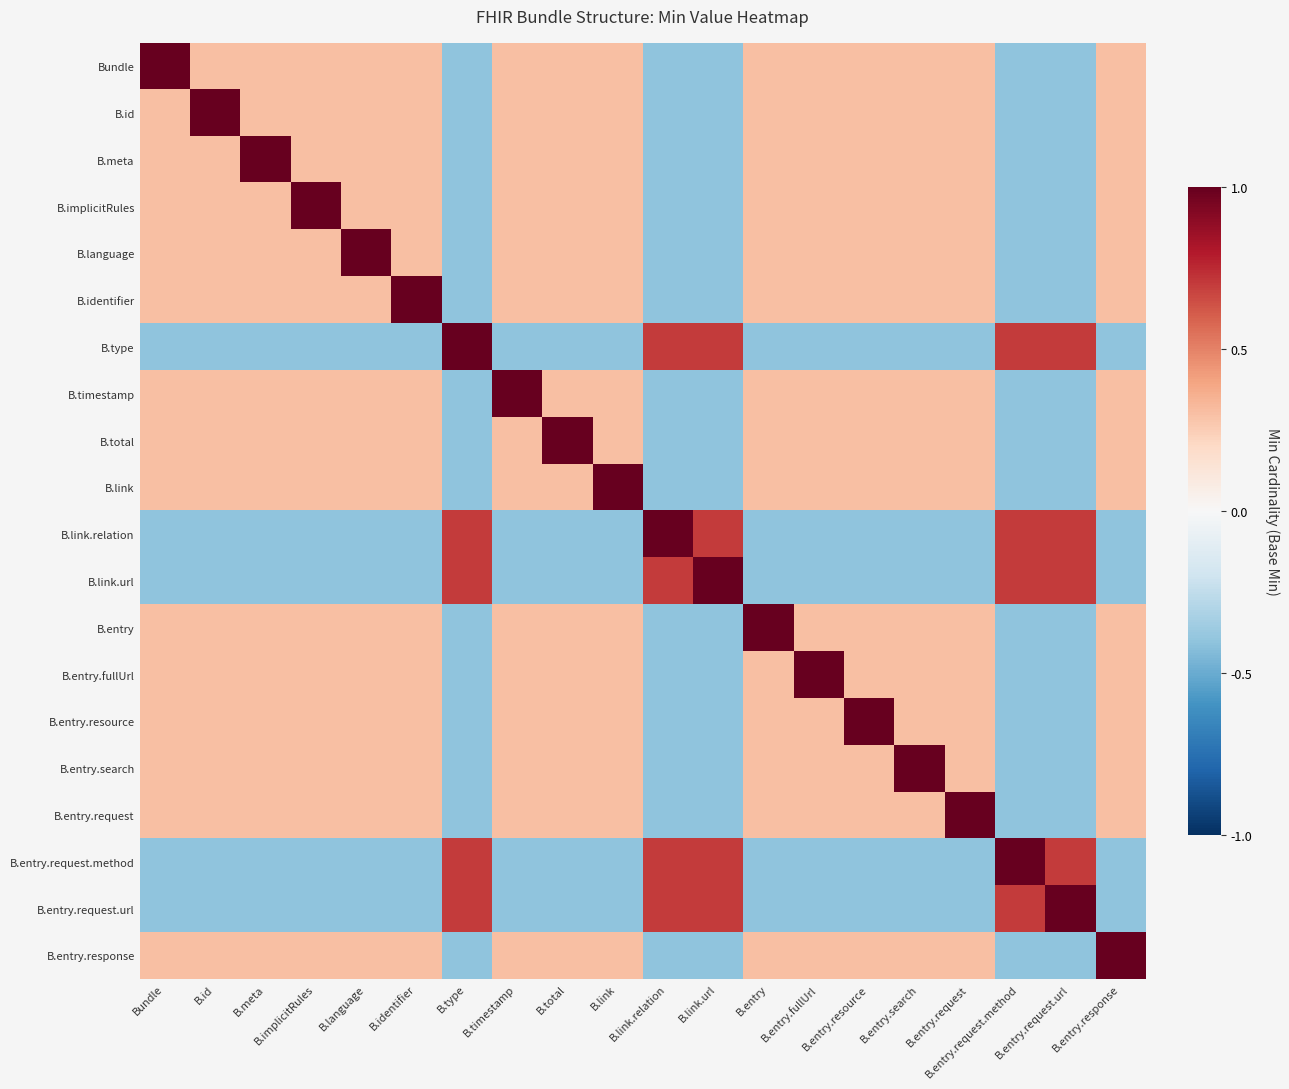

Reading left to right, transcribe all the data shown in this chart.

Bundle: Bundle=1.0	B.id=0.3	B.meta=0.3	B.implicitRules=0.3	B.language=0.3	B.identifier=0.3	B.type=-0.4	B.timestamp=0.3	B.total=0.3	B.link=0.3	B.link.relation=-0.4	B.link.url=-0.4	B.entry=0.3	B.entry.fullUrl=0.3	B.entry.resource=0.3	B.entry.search=0.3	B.entry.request=0.3	B.entry.request.method=-0.4	B.entry.request.url=-0.4	B.entry.response=0.3
B.id: Bundle=0.3	B.id=1.0	B.meta=0.3	B.implicitRules=0.3	B.language=0.3	B.identifier=0.3	B.type=-0.4	B.timestamp=0.3	B.total=0.3	B.link=0.3	B.link.relation=-0.4	B.link.url=-0.4	B.entry=0.3	B.entry.fullUrl=0.3	B.entry.resource=0.3	B.entry.search=0.3	B.entry.request=0.3	B.entry.request.method=-0.4	B.entry.request.url=-0.4	B.entry.response=0.3
B.meta: Bundle=0.3	B.id=0.3	B.meta=1.0	B.implicitRules=0.3	B.language=0.3	B.identifier=0.3	B.type=-0.4	B.timestamp=0.3	B.total=0.3	B.link=0.3	B.link.relation=-0.4	B.link.url=-0.4	B.entry=0.3	B.entry.fullUrl=0.3	B.entry.resource=0.3	B.entry.search=0.3	B.entry.request=0.3	B.entry.request.method=-0.4	B.entry.request.url=-0.4	B.entry.response=0.3
B.implicitRules: Bundle=0.3	B.id=0.3	B.meta=0.3	B.implicitRules=1.0	B.language=0.3	B.identifier=0.3	B.type=-0.4	B.timestamp=0.3	B.total=0.3	B.link=0.3	B.link.relation=-0.4	B.link.url=-0.4	B.entry=0.3	B.entry.fullUrl=0.3	B.entry.resource=0.3	B.entry.search=0.3	B.entry.request=0.3	B.entry.request.method=-0.4	B.entry.request.url=-0.4	B.entry.response=0.3
B.language: Bundle=0.3	B.id=0.3	B.meta=0.3	B.implicitRules=0.3	B.language=1.0	B.identifier=0.3	B.type=-0.4	B.timestamp=0.3	B.total=0.3	B.link=0.3	B.link.relation=-0.4	B.link.url=-0.4	B.entry=0.3	B.entry.fullUrl=0.3	B.entry.resource=0.3	B.entry.search=0.3	B.entry.request=0.3	B.entry.request.method=-0.4	B.entry.request.url=-0.4	B.entry.response=0.3
B.identifier: Bundle=0.3	B.id=0.3	B.meta=0.3	B.implicitRules=0.3	B.language=0.3	B.identifier=1.0	B.type=-0.4	B.timestamp=0.3	B.total=0.3	B.link=0.3	B.link.relation=-0.4	B.link.url=-0.4	B.entry=0.3	B.entry.fullUrl=0.3	B.entry.resource=0.3	B.entry.search=0.3	B.entry.request=0.3	B.entry.request.method=-0.4	B.entry.request.url=-0.4	B.entry.response=0.3
B.type: Bundle=-0.4	B.id=-0.4	B.meta=-0.4	B.implicitRules=-0.4	B.language=-0.4	B.identifier=-0.4	B.type=1.0	B.timestamp=-0.4	B.total=-0.4	B.link=-0.4	B.link.relation=0.7	B.link.url=0.7	B.entry=-0.4	B.entry.fullUrl=-0.4	B.entry.resource=-0.4	B.entry.search=-0.4	B.entry.request=-0.4	B.entry.request.method=0.7	B.entry.request.url=0.7	B.entry.response=-0.4
B.timestamp: Bundle=0.3	B.id=0.3	B.meta=0.3	B.implicitRules=0.3	B.language=0.3	B.identifier=0.3	B.type=-0.4	B.timestamp=1.0	B.total=0.3	B.link=0.3	B.link.relation=-0.4	B.link.url=-0.4	B.entry=0.3	B.entry.fullUrl=0.3	B.entry.resource=0.3	B.entry.search=0.3	B.entry.request=0.3	B.entry.request.method=-0.4	B.entry.request.url=-0.4	B.entry.response=0.3
B.total: Bundle=0.3	B.id=0.3	B.meta=0.3	B.implicitRules=0.3	B.language=0.3	B.identifier=0.3	B.type=-0.4	B.timestamp=0.3	B.total=1.0	B.link=0.3	B.link.relation=-0.4	B.link.url=-0.4	B.entry=0.3	B.entry.fullUrl=0.3	B.entry.resource=0.3	B.entry.search=0.3	B.entry.request=0.3	B.entry.request.method=-0.4	B.entry.request.url=-0.4	B.entry.response=0.3
B.link: Bundle=0.3	B.id=0.3	B.meta=0.3	B.implicitRules=0.3	B.language=0.3	B.identifier=0.3	B.type=-0.4	B.timestamp=0.3	B.total=0.3	B.link=1.0	B.link.relation=-0.4	B.link.url=-0.4	B.entry=0.3	B.entry.fullUrl=0.3	B.entry.resource=0.3	B.entry.search=0.3	B.entry.request=0.3	B.entry.request.method=-0.4	B.entry.request.url=-0.4	B.entry.response=0.3
B.link.relation: Bundle=-0.4	B.id=-0.4	B.meta=-0.4	B.implicitRules=-0.4	B.language=-0.4	B.identifier=-0.4	B.type=0.7	B.timestamp=-0.4	B.total=-0.4	B.link=-0.4	B.link.relation=1.0	B.link.url=0.7	B.entry=-0.4	B.entry.fullUrl=-0.4	B.entry.resource=-0.4	B.entry.search=-0.4	B.entry.request=-0.4	B.entry.request.method=0.7	B.entry.request.url=0.7	B.entry.response=-0.4
B.link.url: Bundle=-0.4	B.id=-0.4	B.meta=-0.4	B.implicitRules=-0.4	B.language=-0.4	B.identifier=-0.4	B.type=0.7	B.timestamp=-0.4	B.total=-0.4	B.link=-0.4	B.link.relation=0.7	B.link.url=1.0	B.entry=-0.4	B.entry.fullUrl=-0.4	B.entry.resource=-0.4	B.entry.search=-0.4	B.entry.request=-0.4	B.entry.request.method=0.7	B.entry.request.url=0.7	B.entry.response=-0.4
B.entry: Bundle=0.3	B.id=0.3	B.meta=0.3	B.implicitRules=0.3	B.language=0.3	B.identifier=0.3	B.type=-0.4	B.timestamp=0.3	B.total=0.3	B.link=0.3	B.link.relation=-0.4	B.link.url=-0.4	B.entry=1.0	B.entry.fullUrl=0.3	B.entry.resource=0.3	B.entry.search=0.3	B.entry.request=0.3	B.entry.request.method=-0.4	B.entry.request.url=-0.4	B.entry.response=0.3
B.entry.fullUrl: Bundle=0.3	B.id=0.3	B.meta=0.3	B.implicitRules=0.3	B.language=0.3	B.identifier=0.3	B.type=-0.4	B.timestamp=0.3	B.total=0.3	B.link=0.3	B.link.relation=-0.4	B.link.url=-0.4	B.entry=0.3	B.entry.fullUrl=1.0	B.entry.resource=0.3	B.entry.search=0.3	B.entry.request=0.3	B.entry.request.method=-0.4	B.entry.request.url=-0.4	B.entry.response=0.3
B.entry.resource: Bundle=0.3	B.id=0.3	B.meta=0.3	B.implicitRules=0.3	B.language=0.3	B.identifier=0.3	B.type=-0.4	B.timestamp=0.3	B.total=0.3	B.link=0.3	B.link.relation=-0.4	B.link.url=-0.4	B.entry=0.3	B.entry.fullUrl=0.3	B.entry.resource=1.0	B.entry.search=0.3	B.entry.request=0.3	B.entry.request.method=-0.4	B.entry.request.url=-0.4	B.entry.response=0.3
B.entry.search: Bundle=0.3	B.id=0.3	B.meta=0.3	B.implicitRules=0.3	B.language=0.3	B.identifier=0.3	B.type=-0.4	B.timestamp=0.3	B.total=0.3	B.link=0.3	B.link.relation=-0.4	B.link.url=-0.4	B.entry=0.3	B.entry.fullUrl=0.3	B.entry.resource=0.3	B.entry.search=1.0	B.entry.request=0.3	B.entry.request.method=-0.4	B.entry.request.url=-0.4	B.entry.response=0.3
B.entry.request: Bundle=0.3	B.id=0.3	B.meta=0.3	B.implicitRules=0.3	B.language=0.3	B.identifier=0.3	B.type=-0.4	B.timestamp=0.3	B.total=0.3	B.link=0.3	B.link.relation=-0.4	B.link.url=-0.4	B.entry=0.3	B.entry.fullUrl=0.3	B.entry.resource=0.3	B.entry.search=0.3	B.entry.request=1.0	B.entry.request.method=-0.4	B.entry.request.url=-0.4	B.entry.response=0.3
B.entry.request.method: Bundle=-0.4	B.id=-0.4	B.meta=-0.4	B.implicitRules=-0.4	B.language=-0.4	B.identifier=-0.4	B.type=0.7	B.timestamp=-0.4	B.total=-0.4	B.link=-0.4	B.link.relation=0.7	B.link.url=0.7	B.entry=-0.4	B.entry.fullUrl=-0.4	B.entry.resource=-0.4	B.entry.search=-0.4	B.entry.request=-0.4	B.entry.request.method=1.0	B.entry.request.url=0.7	B.entry.response=-0.4
B.entry.request.url: Bundle=-0.4	B.id=-0.4	B.meta=-0.4	B.implicitRules=-0.4	B.language=-0.4	B.identifier=-0.4	B.type=0.7	B.timestamp=-0.4	B.total=-0.4	B.link=-0.4	B.link.relation=0.7	B.link.url=0.7	B.entry=-0.4	B.entry.fullUrl=-0.4	B.entry.resource=-0.4	B.entry.search=-0.4	B.entry.request=-0.4	B.entry.request.method=0.7	B.entry.request.url=1.0	B.entry.response=-0.4
B.entry.response: Bundle=0.3	B.id=0.3	B.meta=0.3	B.implicitRules=0.3	B.language=0.3	B.identifier=0.3	B.type=-0.4	B.timestamp=0.3	B.total=0.3	B.link=0.3	B.link.relation=-0.4	B.link.url=-0.4	B.entry=0.3	B.entry.fullUrl=0.3	B.entry.resource=0.3	B.entry.search=0.3	B.entry.request=0.3	B.entry.request.method=-0.4	B.entry.request.url=-0.4	B.entry.response=1.0